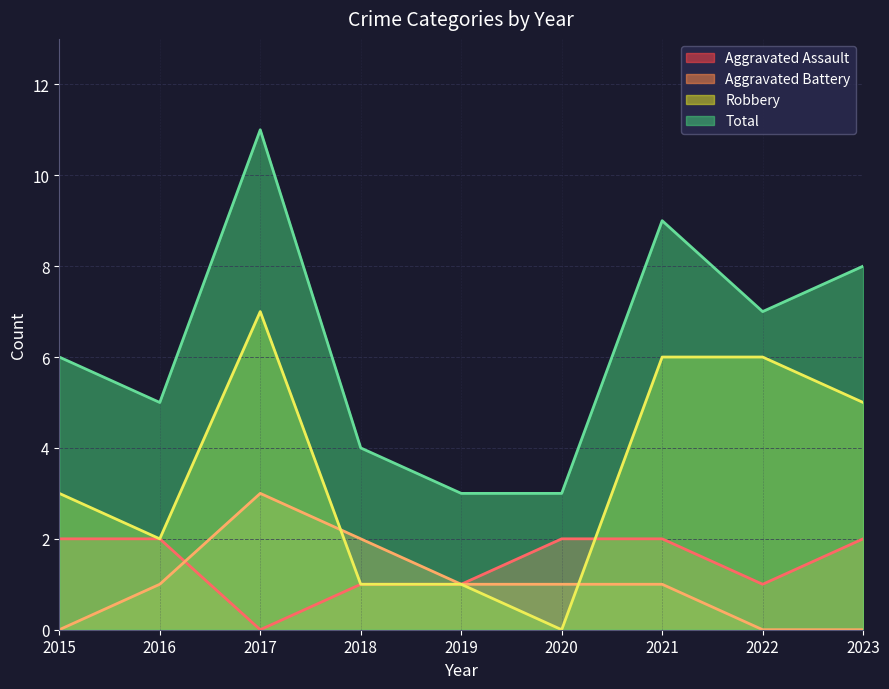

Which series has the largest range (max minus min)?

Total